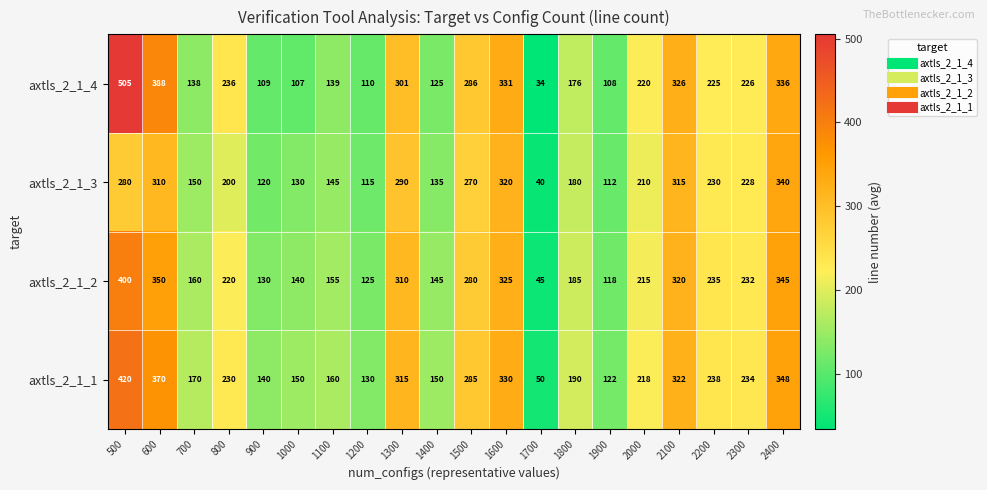

Which series has the widest spread of values?

axtls_2_1_4